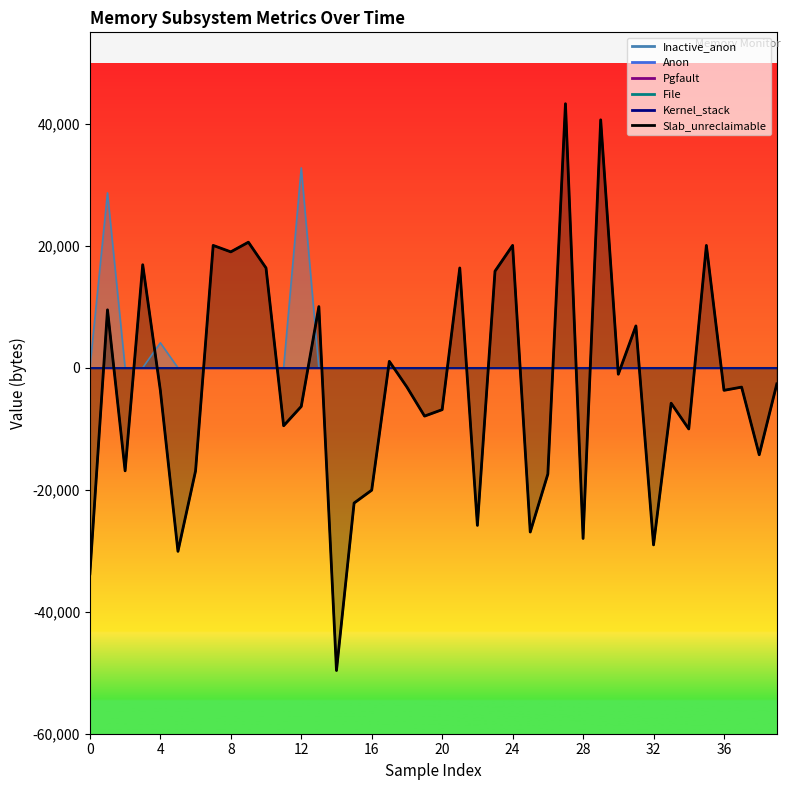

What is the greatest value displayed?

43296